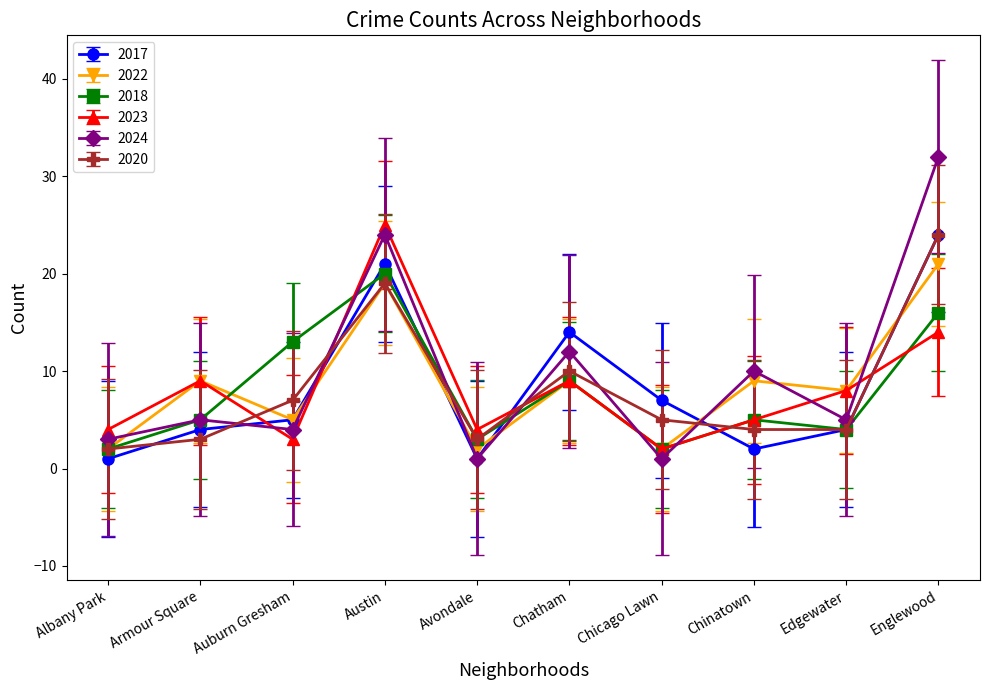

Is it true that 2022 equals 5 at Auburn Gresham?

True